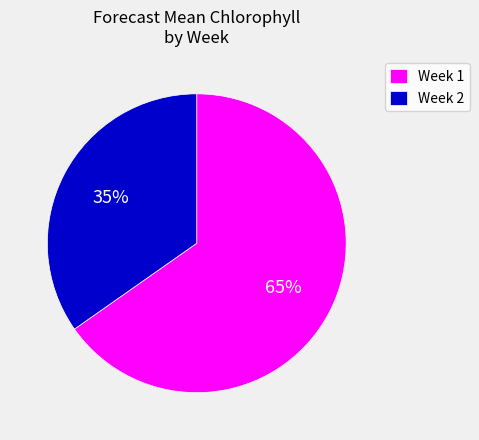

What percentage is the Week 1 slice, to the nearest percent?

65%